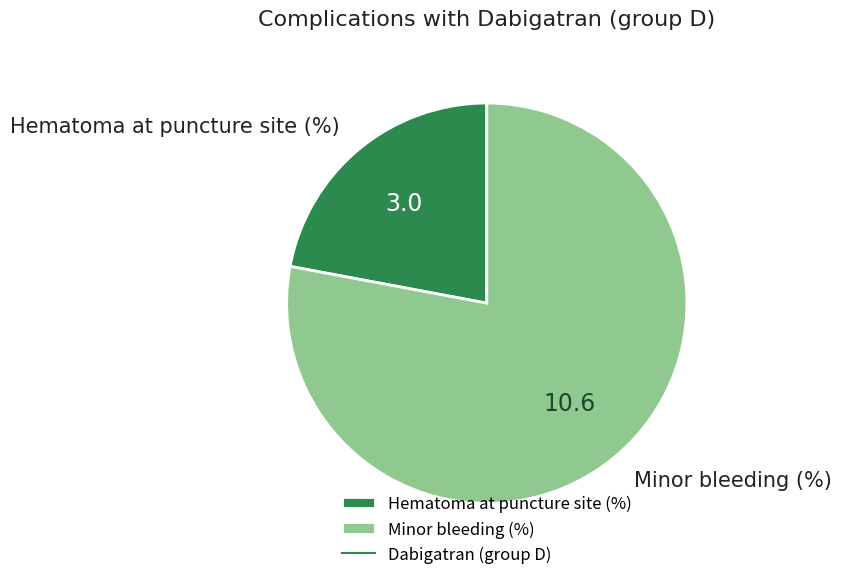

Approximately how many times larger is the value at Hematoma at puncture site (%) compared to Minor bleeding (%)?

0.3